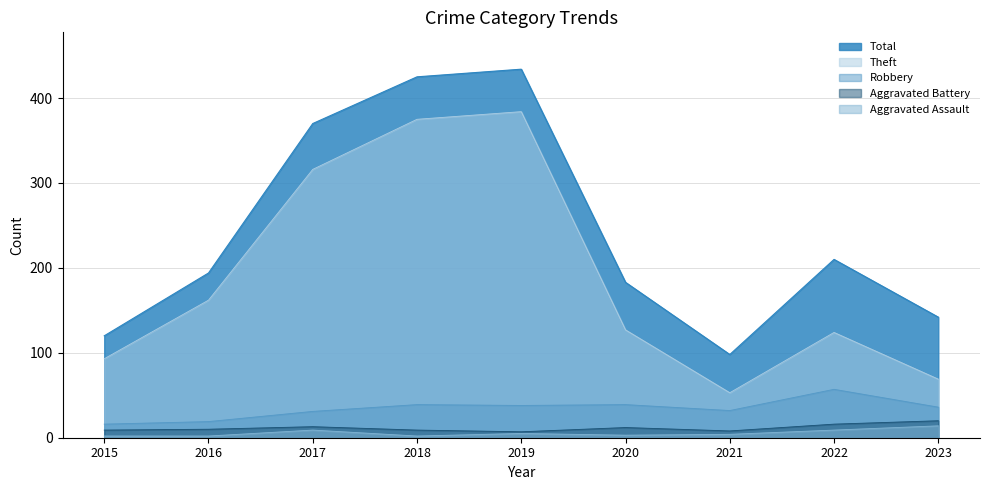

Reading left to right, transcribe all the data shown in this chart.

Aggravated Assault: 2	2	9	2	5	3	4	9	14
Aggravated Battery: 9	10	13	9	7	12	8	16	20
Robbery: 16	19	31	39	38	39	32	57	36
Theft: 93	162	316	375	384	127	53	124	69
Total: 120	194	370	425	434	183	98	210	142